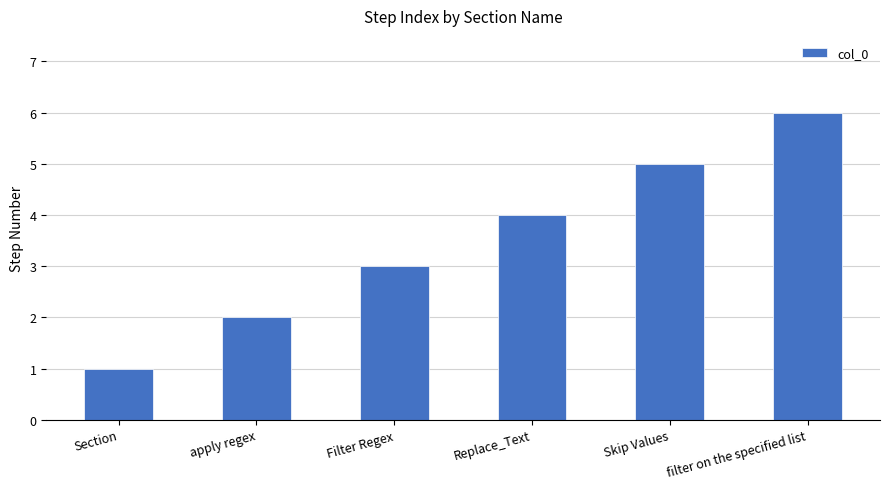

What position from the right is filter on the specified list?

1